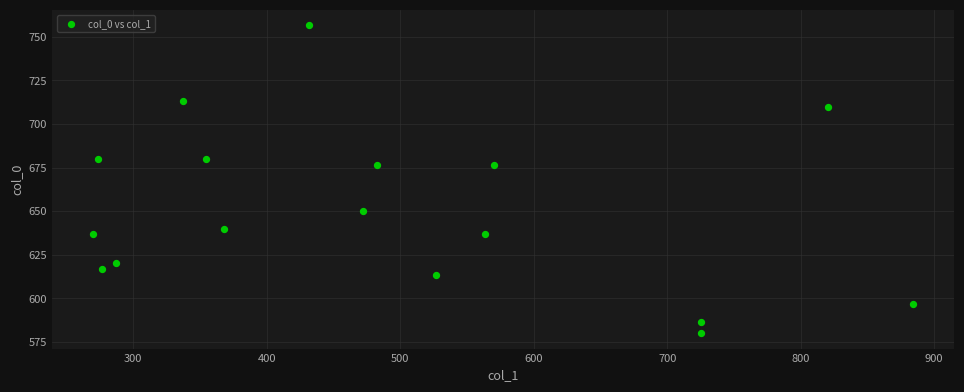

What is the range of X values (max minus min)?

614.2